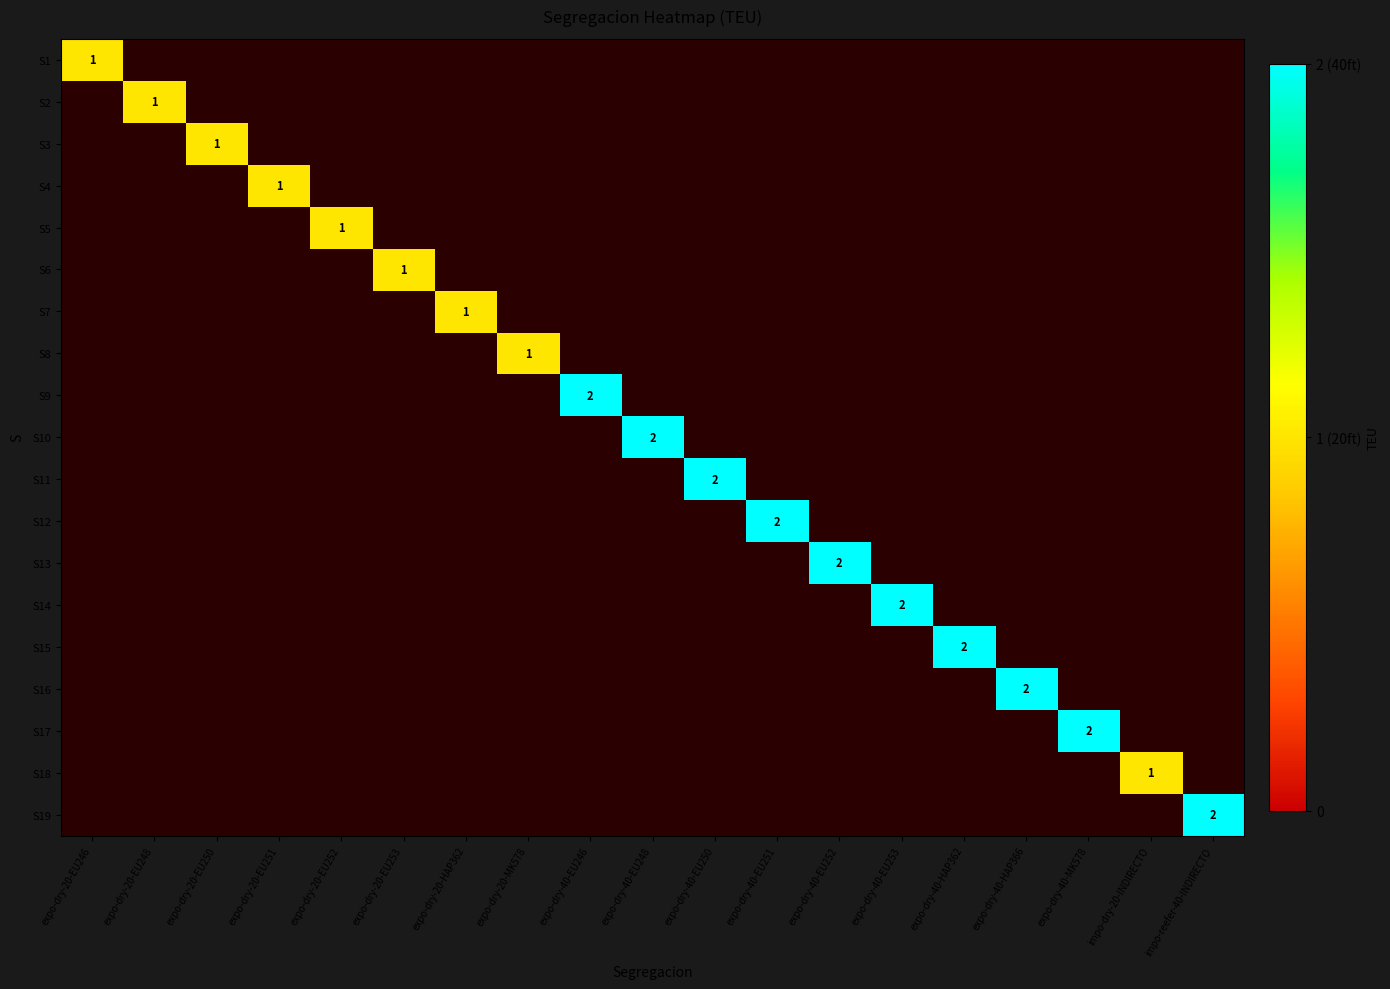

True or false: S3 has a value of 1 at expo-dry-20-EU250.

True